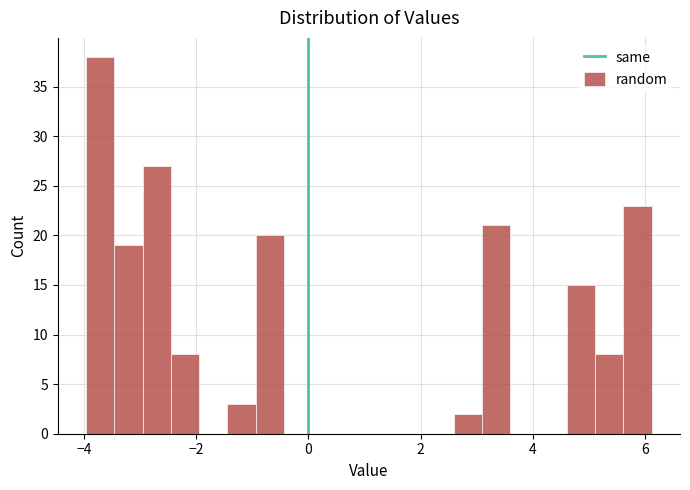

Around what value on the x-axis is the tallest bar? Give the approximate position of its centre, as read against the axis.

-3.8